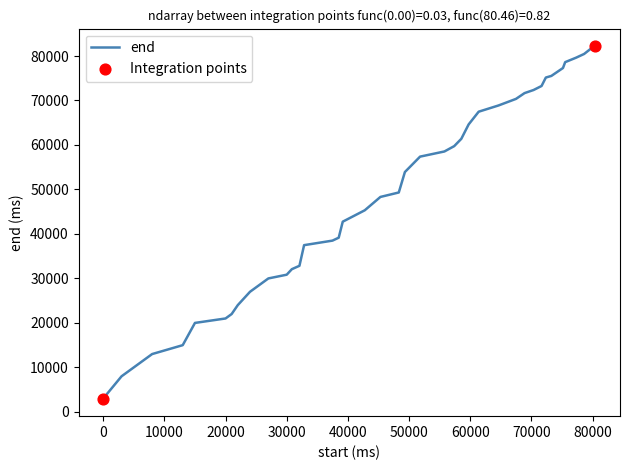

What is the minimum value shown in the chart?

3000